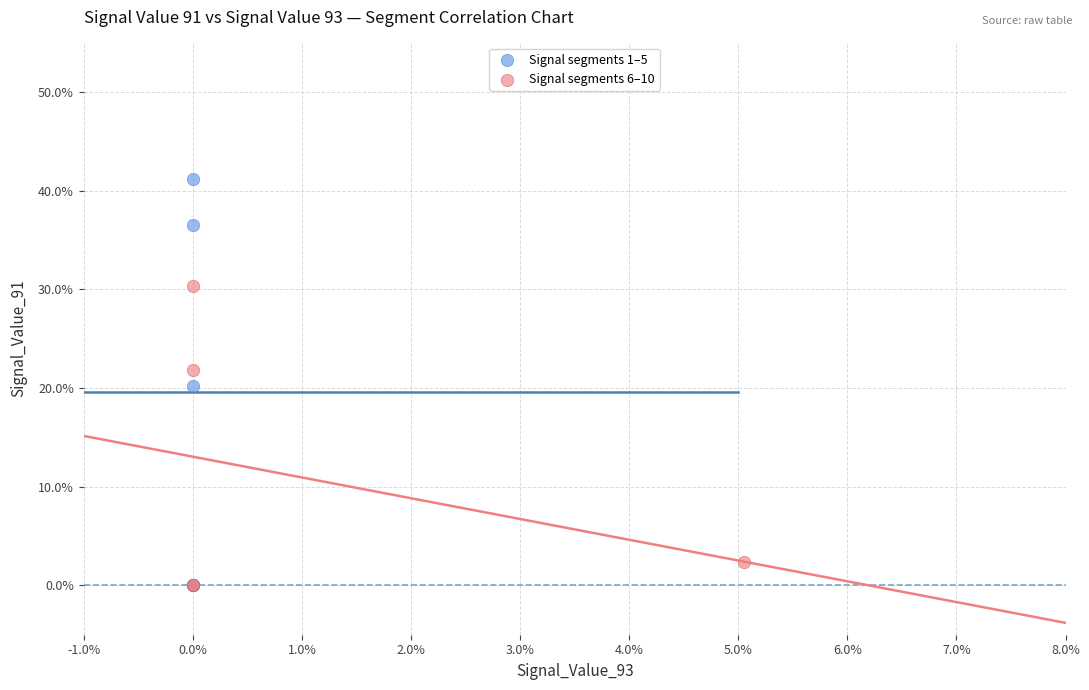

Which series has the largest Y range (max minus min)?

Signal segments 1–5